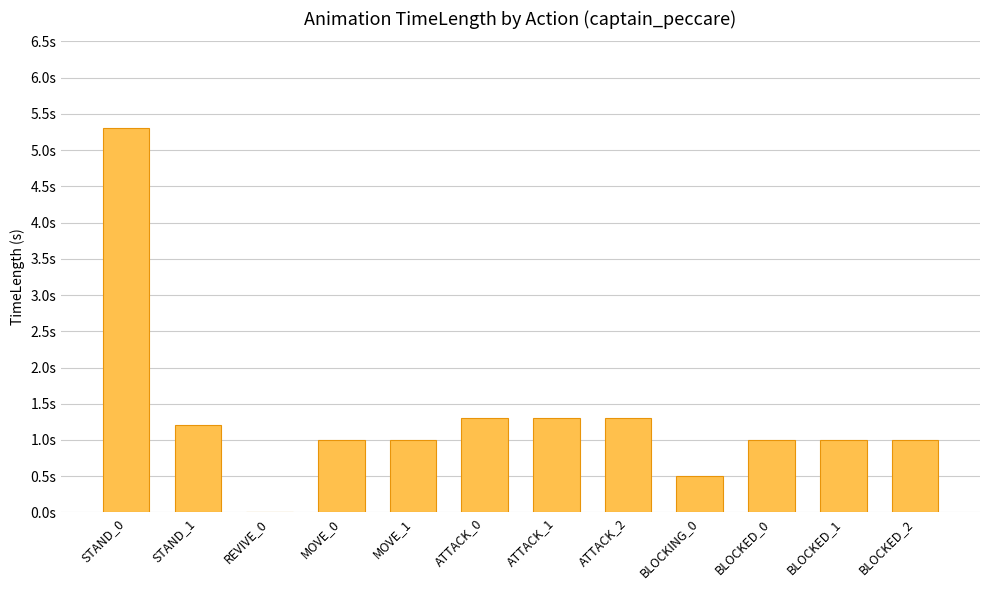

Which has a higher value, BLOCKED_1 or ATTACK_1?

ATTACK_1